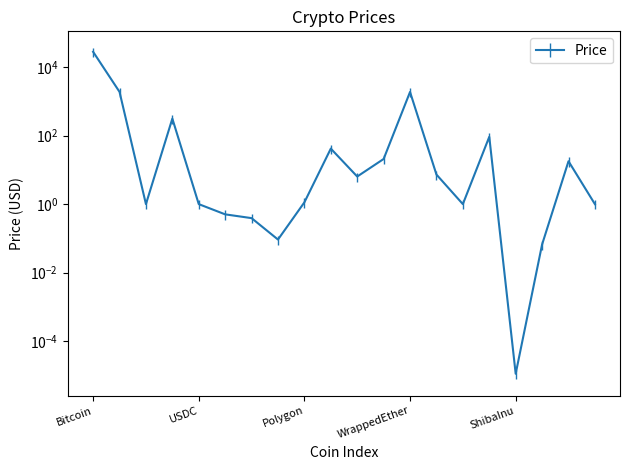

Which category has the highest value across all series?

Bitcoin